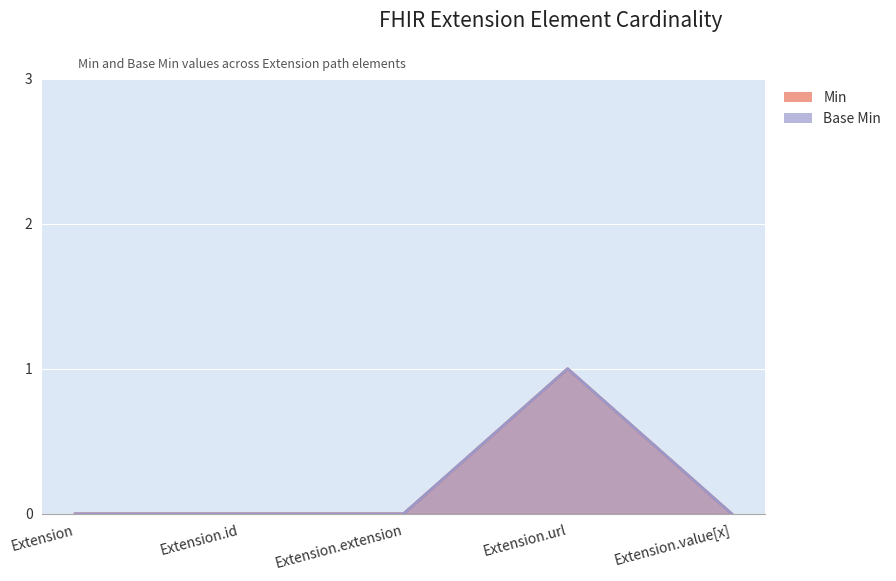

At which label does Min reach its peak?

Extension.url